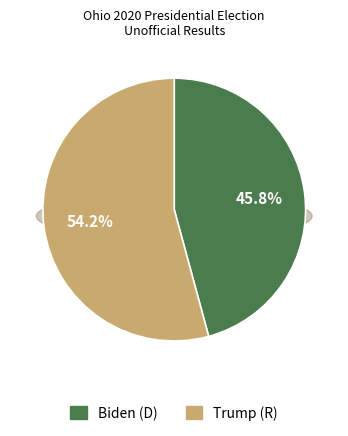

Approximately how many times larger is the value at Biden (D) compared to Trump (R)?

0.8